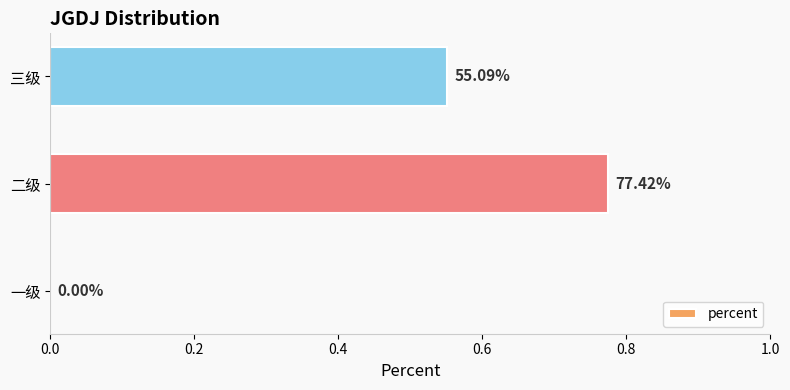

What is the average value?

0.4